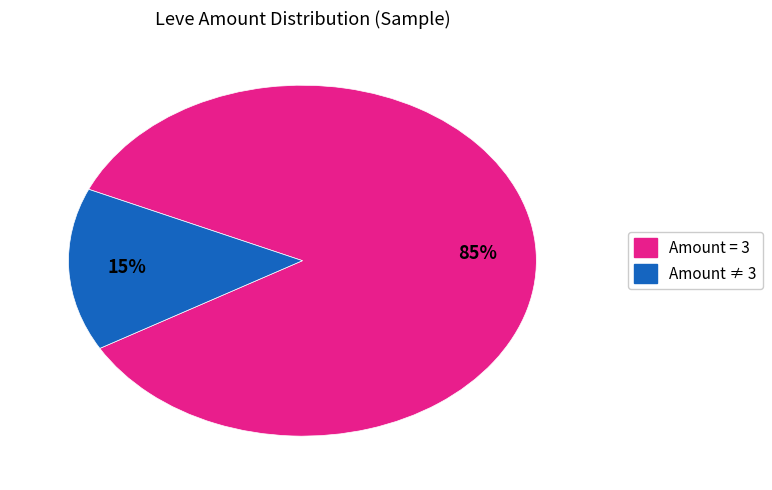

Is there a majority slice in this chart?

Yes